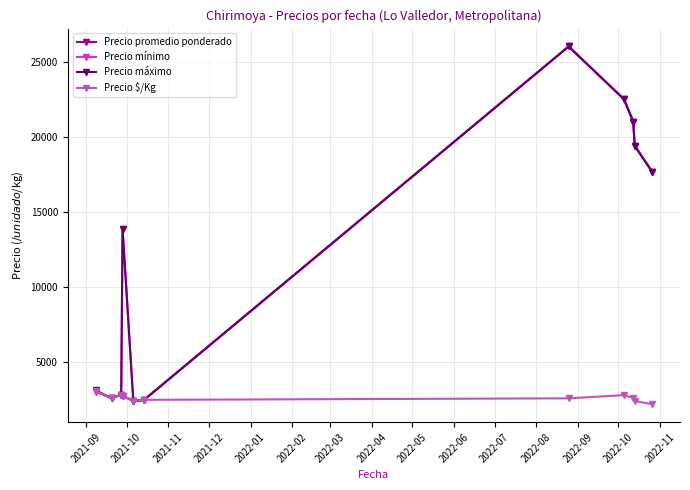

True or false: Precio mínimo has more than 0 interior local peaks.

True